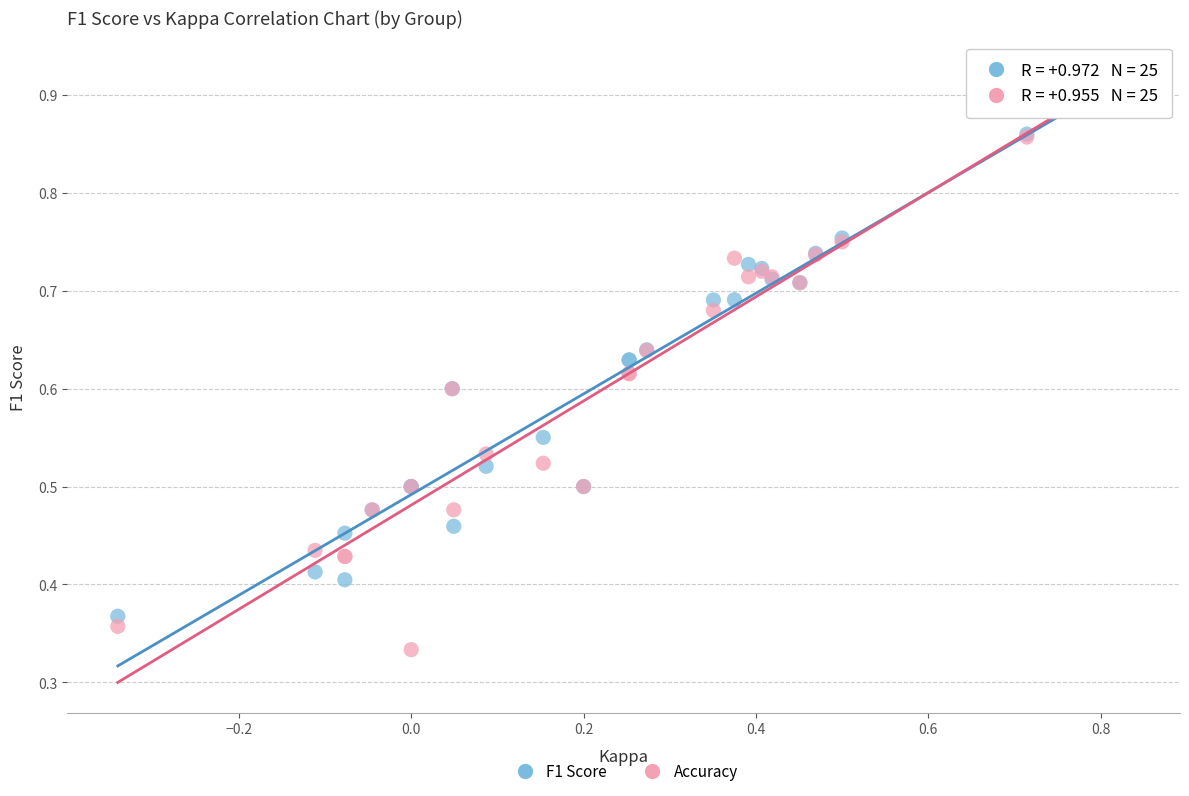

What are all the series names shown in the legend?

F1 Score, Accuracy